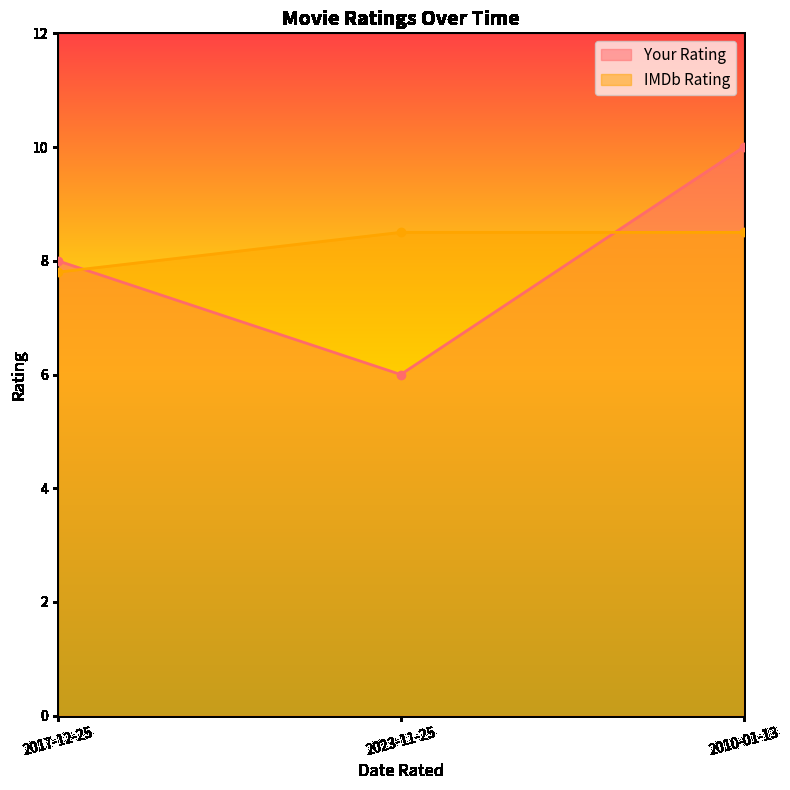

What is the sum of the IMDb Rating values at 2023-11-25 and 2010-01-13?

17.0